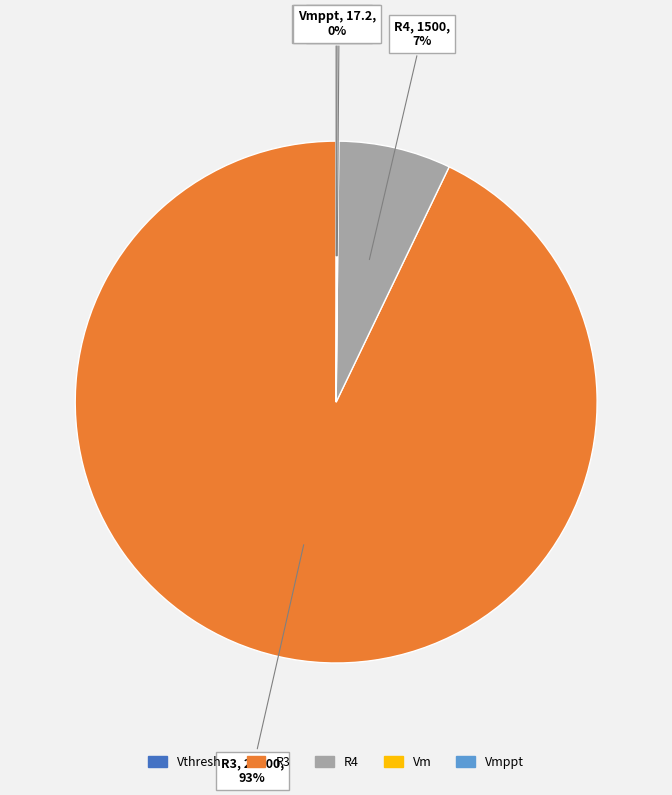

What is the largest slice in the pie chart?

R3